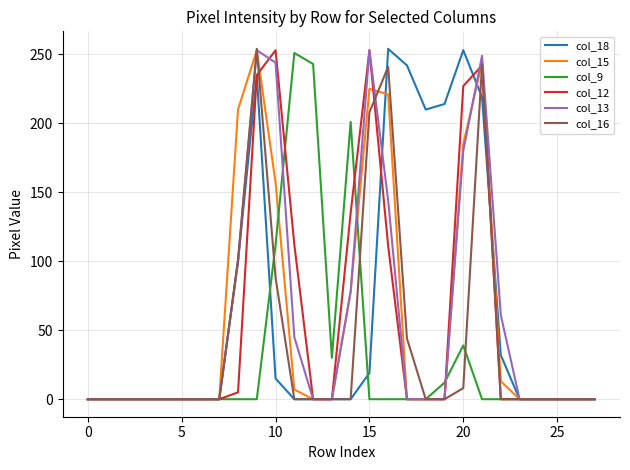

What is the greatest value displayed?

254